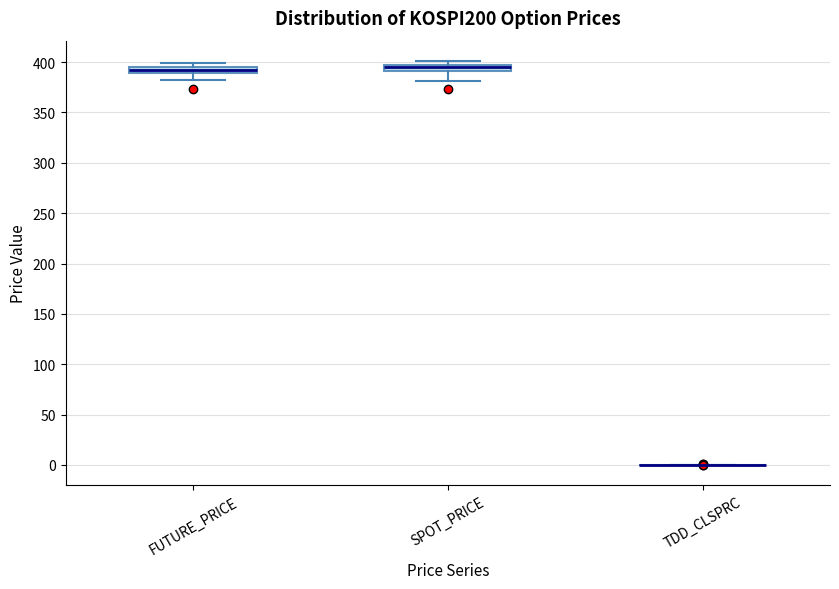

Where is the lower edge of the box for SPOT_PRICE on the y-axis? The values are not printed on the chart, so give them approximately, as read against the axis.

390